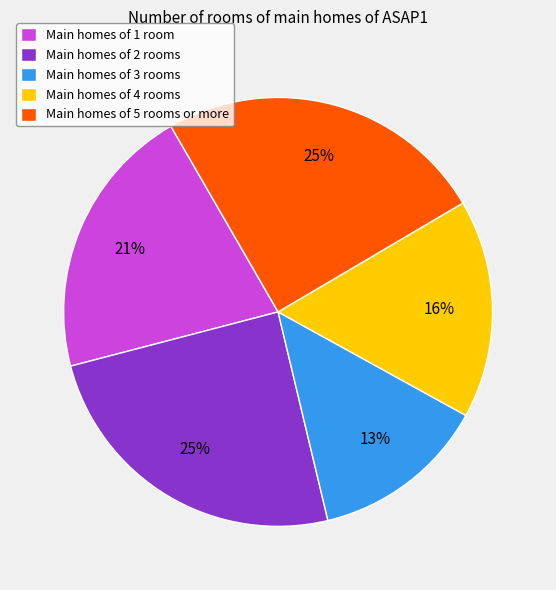

Approximately how many times larger is the value at Main homes of 1 room compared to Main homes of 2 rooms?

0.8